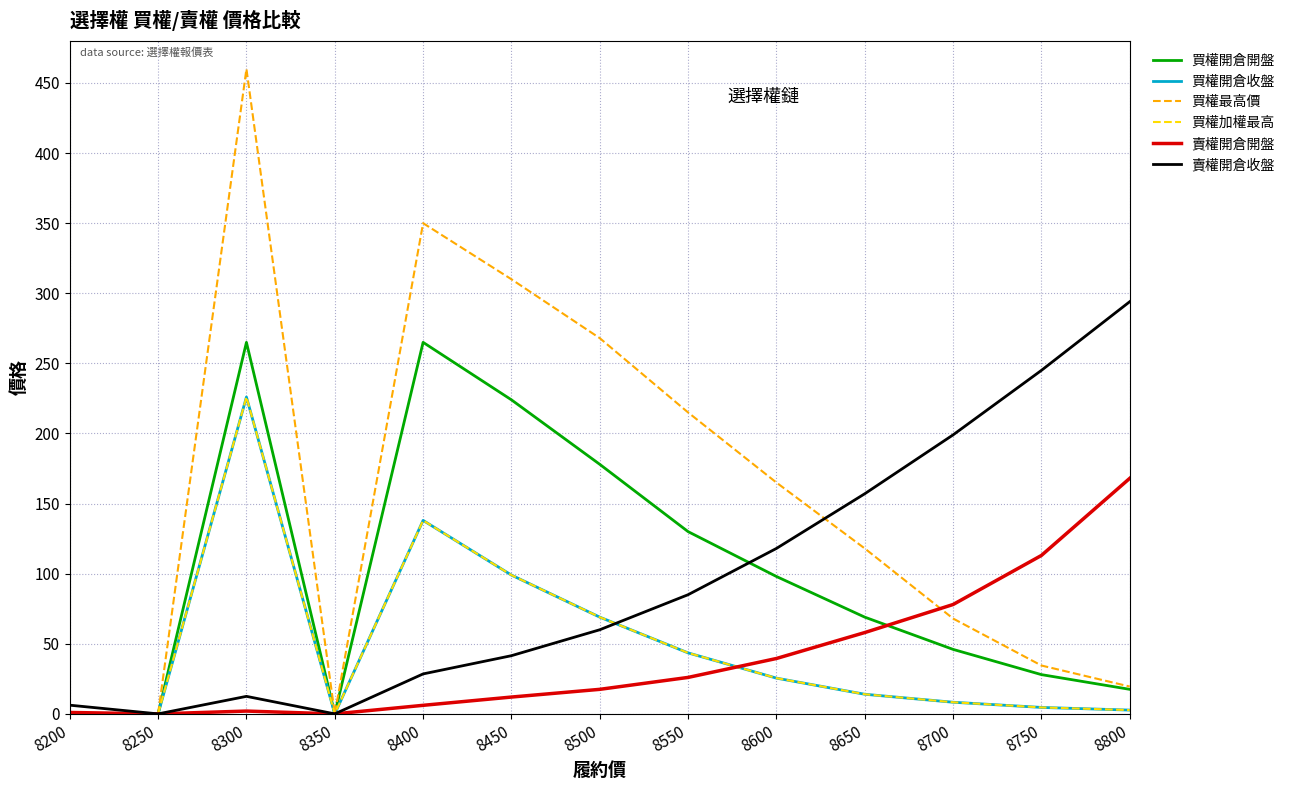

Does the chart display data point markers on the line(s)?

No